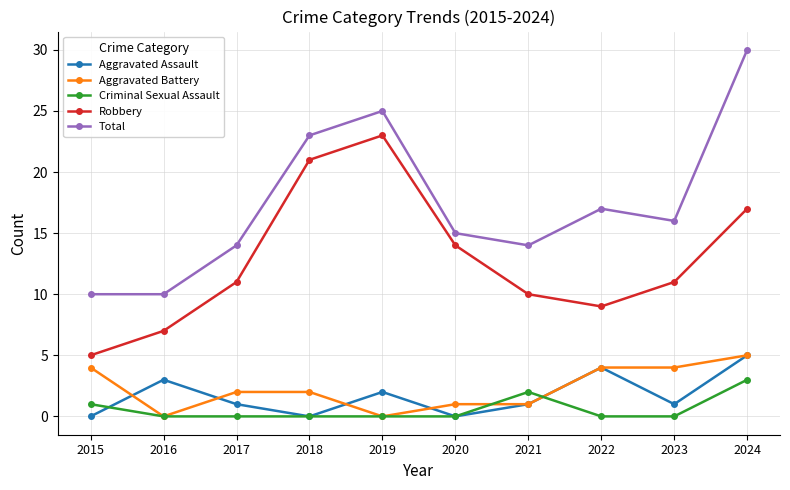

What is the value of the Robbery point at the 3rd from the left?

11